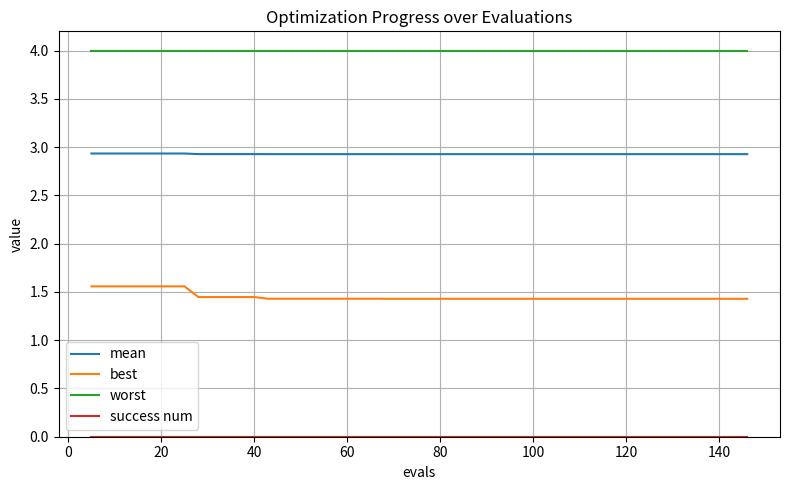

How many distinct data groups are displayed?

4